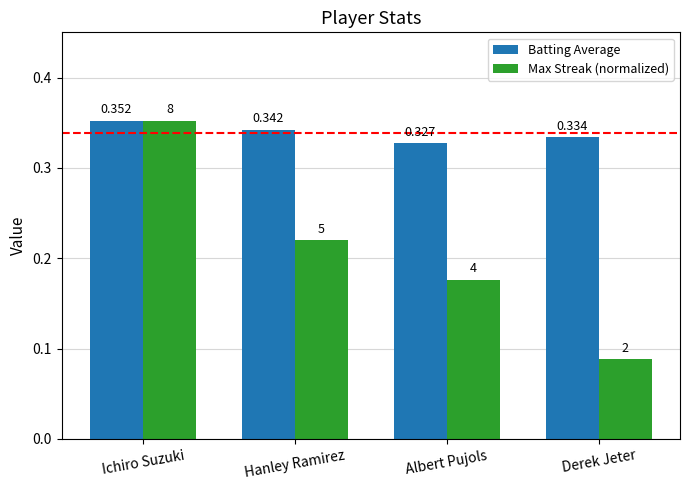

Which series has the widest spread of values?

Max Streak (normalized)